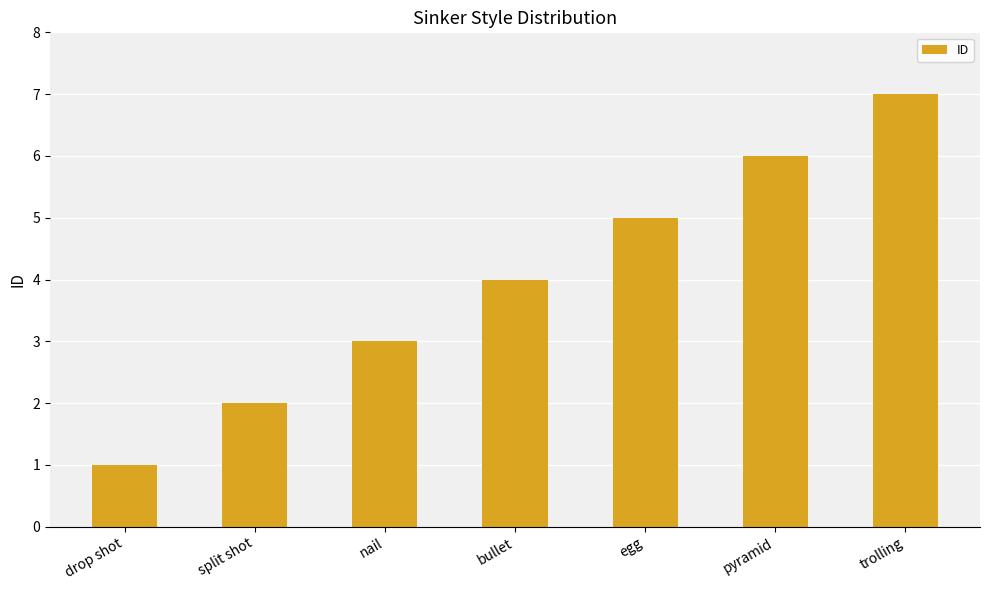

What is the ratio of the value at bullet to the value at nail?

1.3